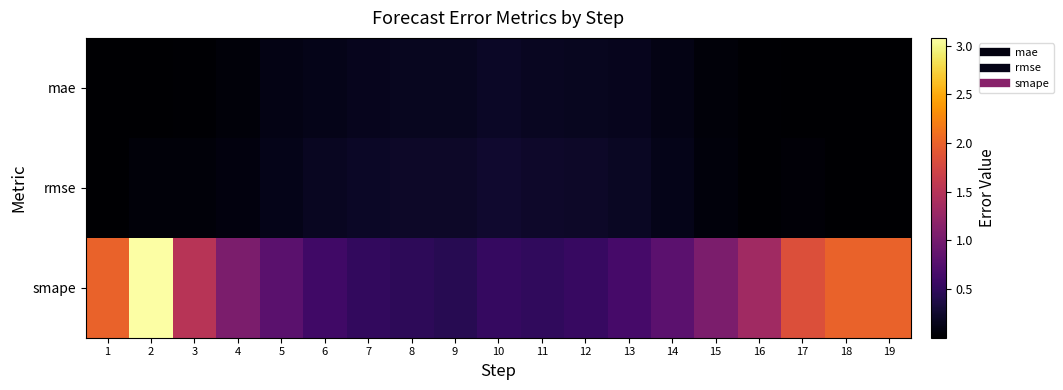

Between 10 and 11, which is larger?

10